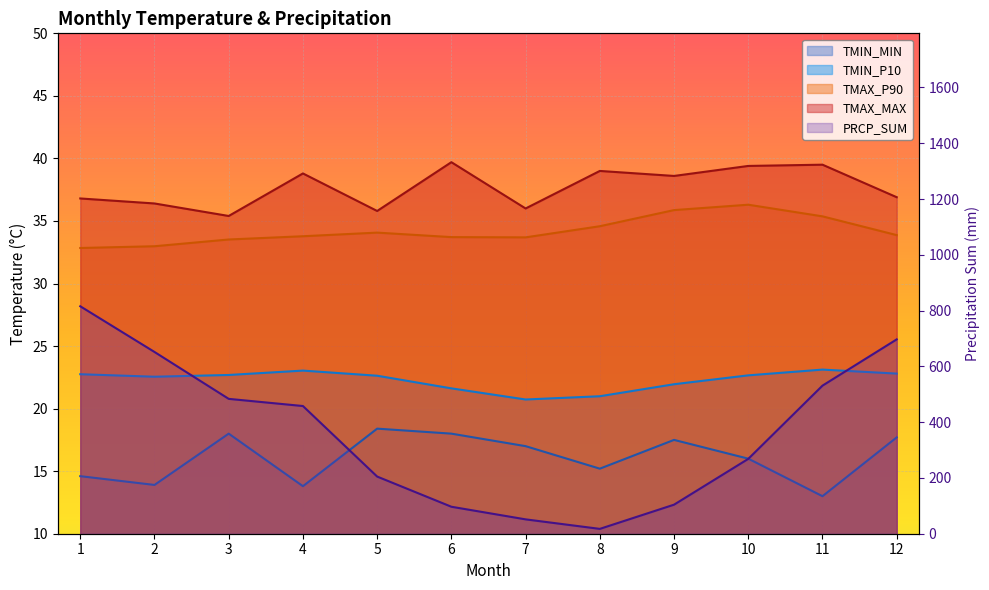

Reading left to right, what are all the values shown in this chart?

TMIN_MIN: 1=14.6	2=13.9	3=18.0	4=13.8	5=18.4	6=18.0	7=17.0	8=15.2	9=17.5	10=16.0	11=13.0	12=17.7
TMIN_P10: 1=22.8	2=22.6	3=22.7	4=23.0	5=22.6	6=21.6	7=20.7	8=21.0	9=21.9	10=22.7	11=23.1	12=22.8
TMAX_P90: 1=32.8	2=33.0	3=33.5	4=33.8	5=34.1	6=33.7	7=33.7	8=34.6	9=35.9	10=36.3	11=35.4	12=33.9
TMAX_MAX: 1=36.8	2=36.4	3=35.4	4=38.8	5=35.8	6=39.7	7=36.0	8=39.0	9=38.6	10=39.4	11=39.5	12=36.9
PRCP_SUM: 1=815.5	2=651.7	3=483.5	4=457.8	5=204.9	6=96.7	7=51.5	8=17.4	9=104.2	10=268.4	11=530.9	12=696.8